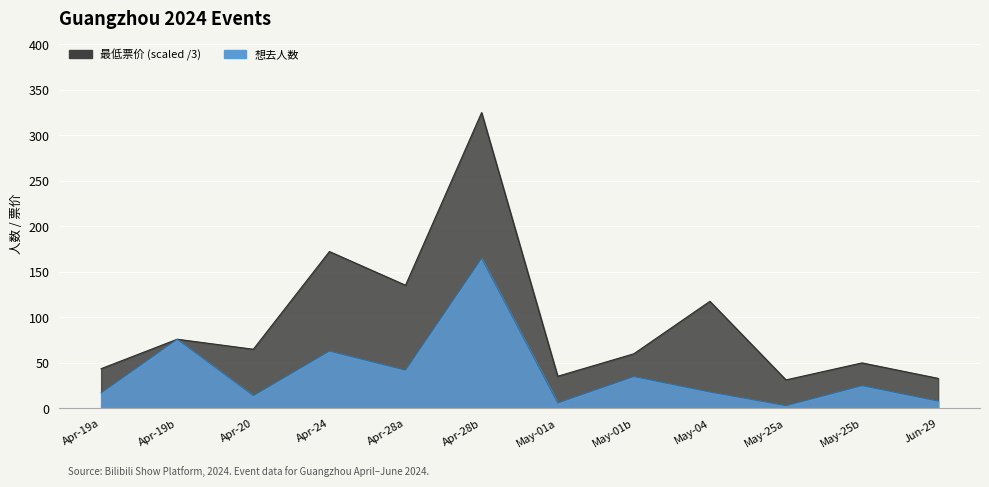

Reading left to right, extract all data points from this chart.

17	76	14	63	42	165	6	35	18	3	25	8